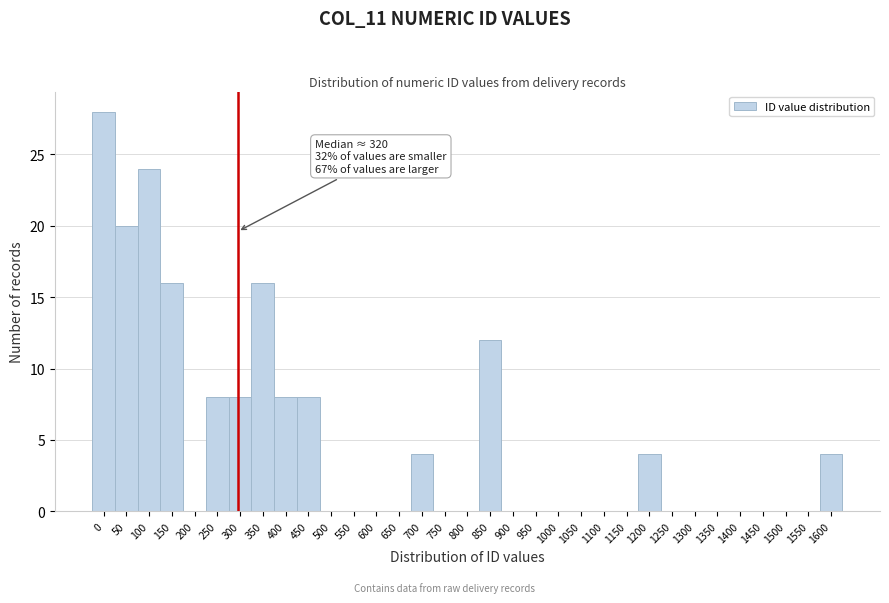

True or false: the data shows 5 at 250.

False